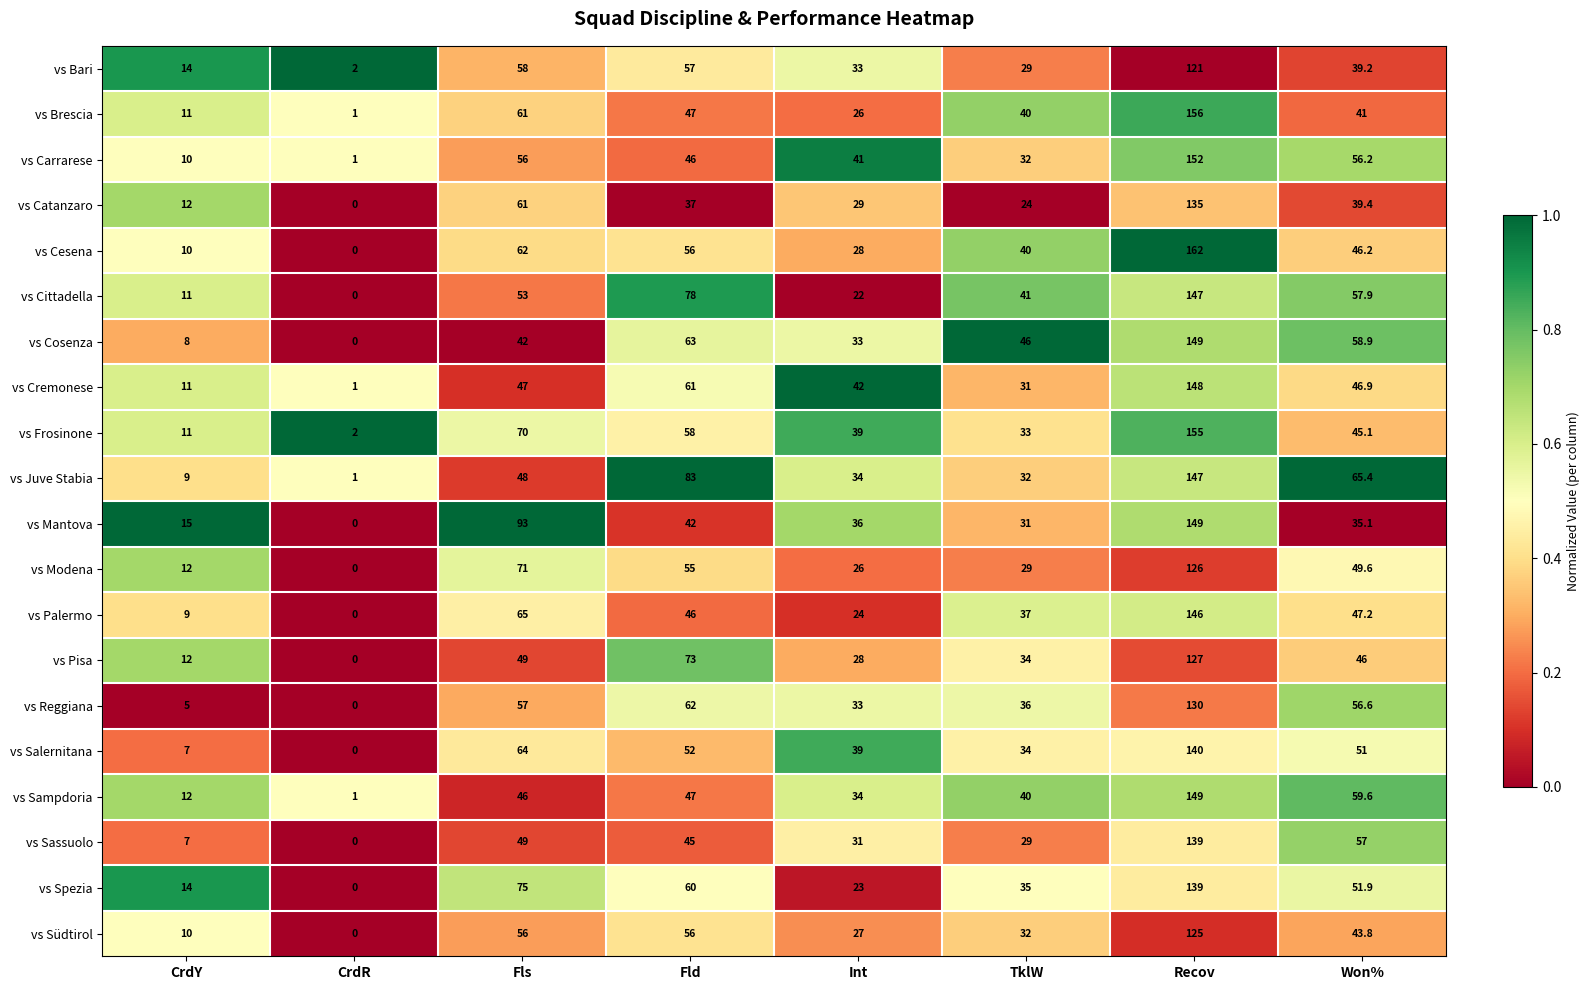

Which series has the largest total across all categories?

vs Juve Stabia